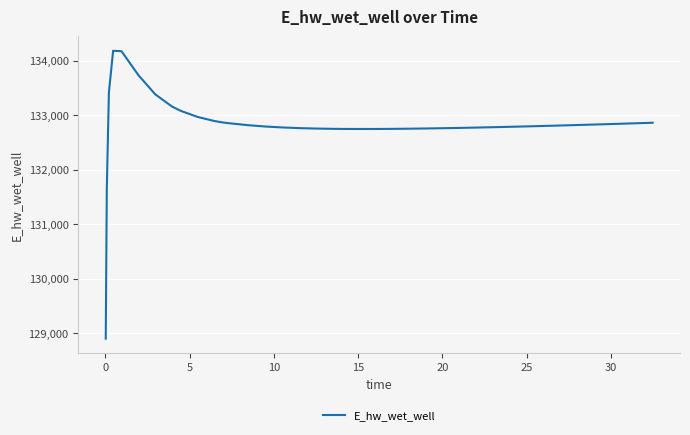

What is the value of the 25th point from the left?

132757.0